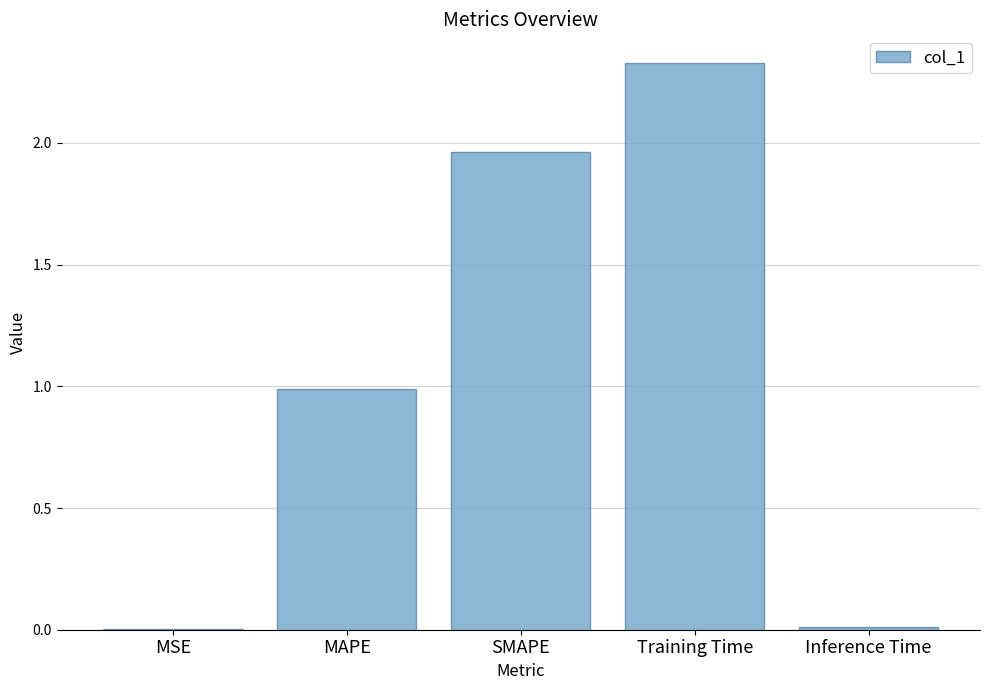

Which label corresponds to the largest value in the chart?

Training Time